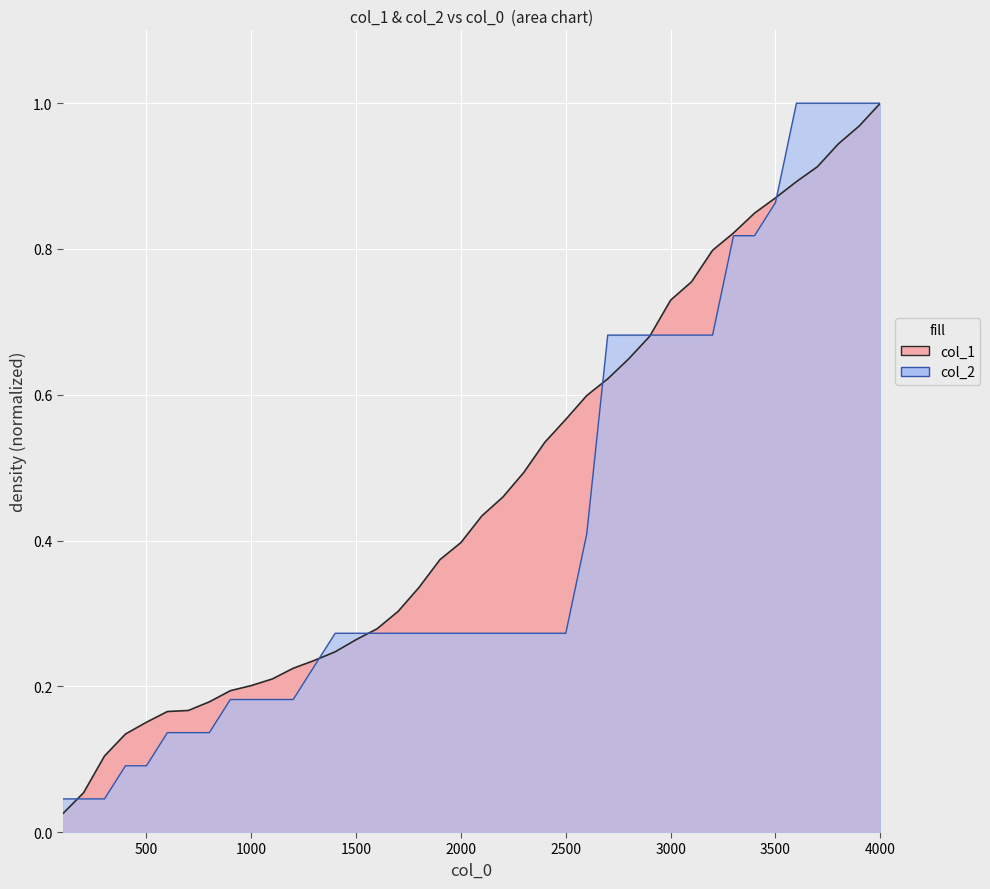

True or false: col_2 has a value of 0.3 at 2000.

True